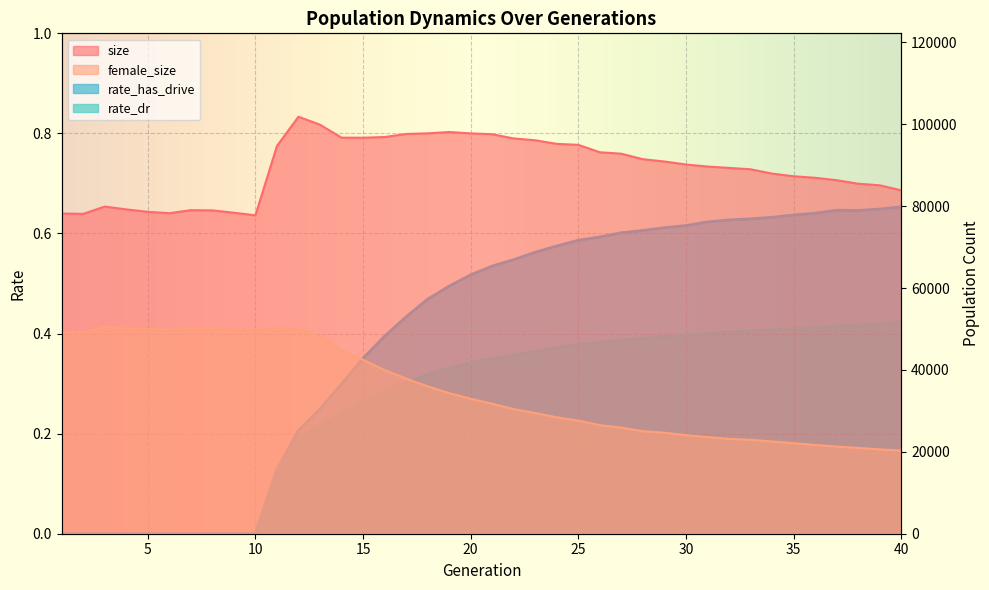

True or false: rate_dr and size intersect in this chart.

False